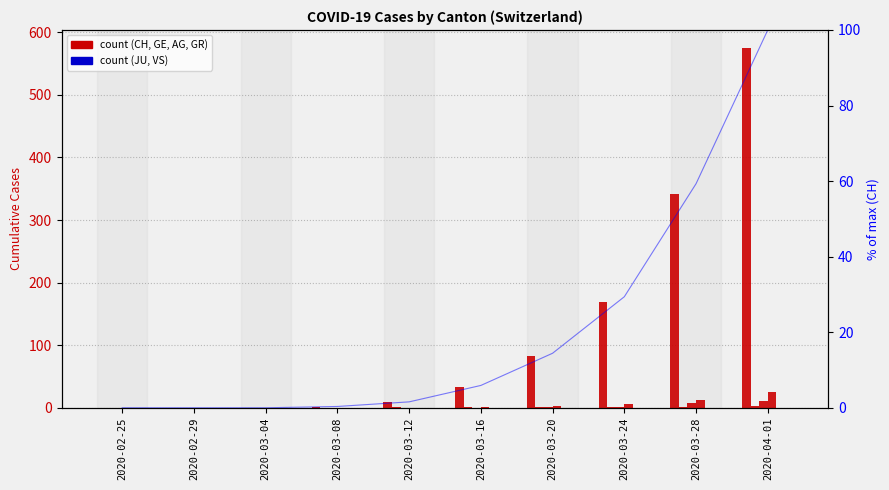

Rank the series by their maximum value, from lowest to highest.

JU, VS, GE, AG, GR, CH